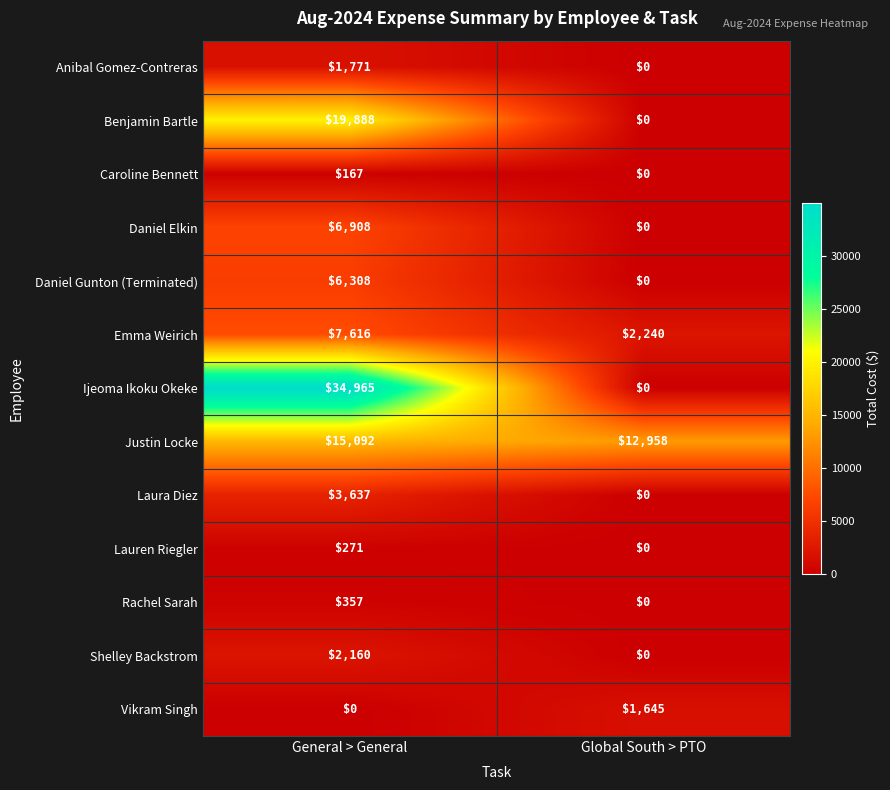

The value of Vikram Singh at General > General is -868. True or false?

False